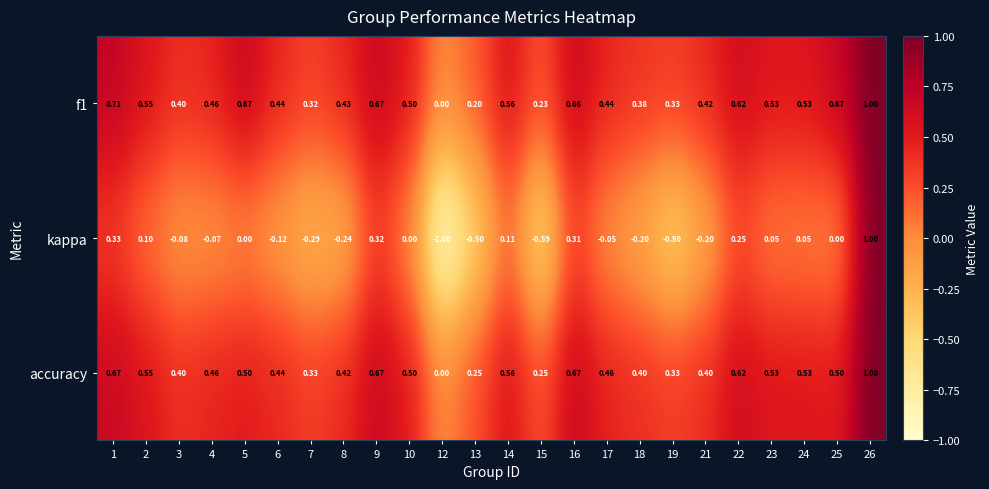

Which label corresponds to the smallest value in the chart?

12